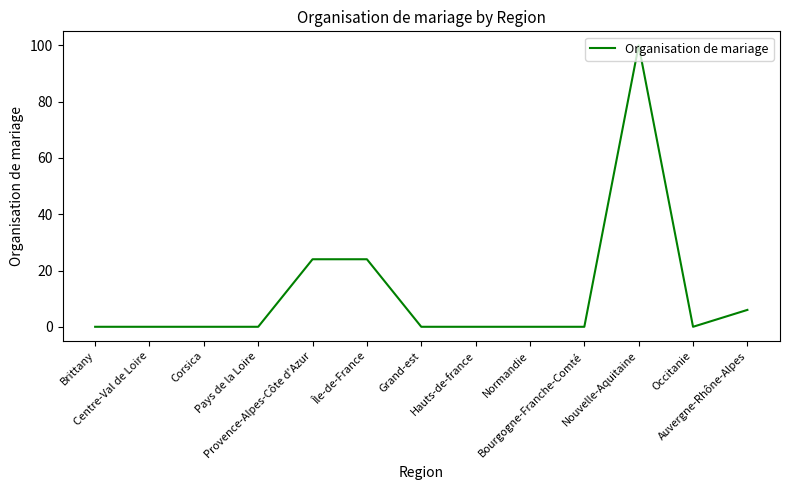

Reading right to left, transcribe all the data shown in this chart.

6	0	100	0	0	0	0	24	24	0	0	0	0